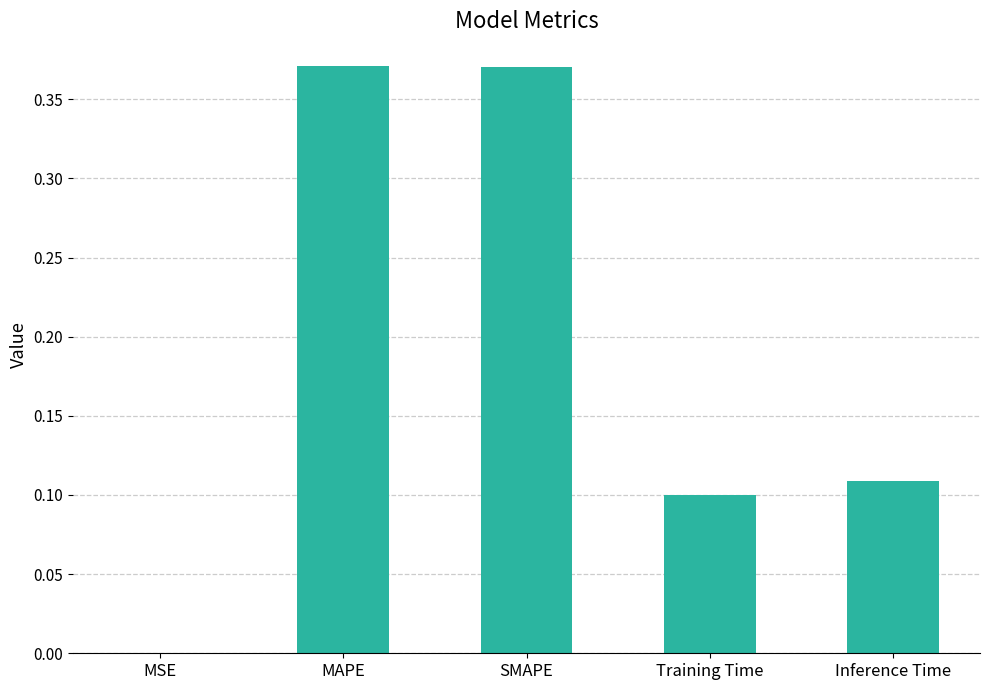

What is the sum of all values?

1.0